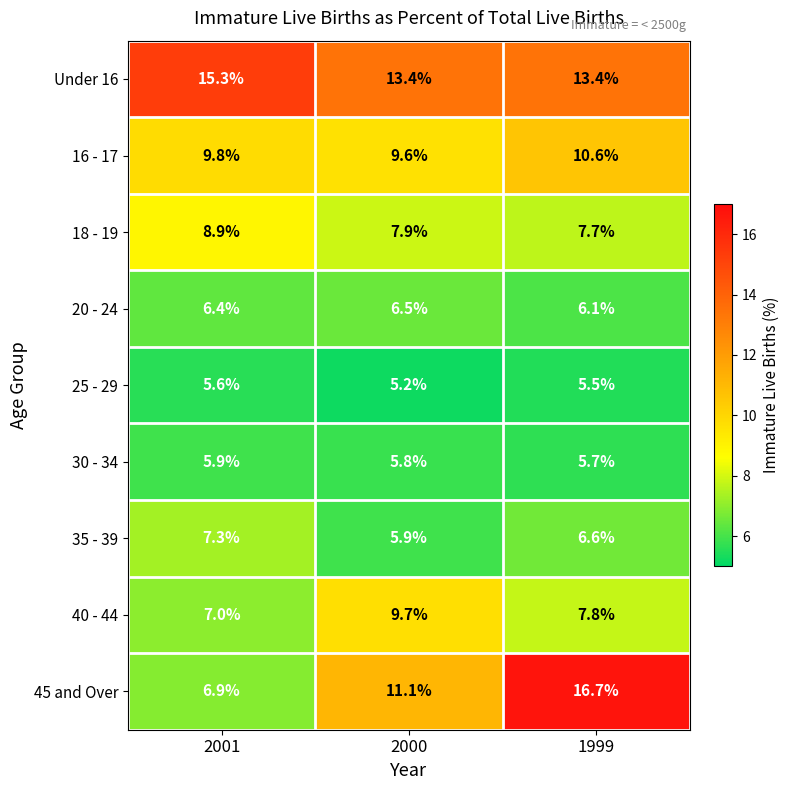

How many distinct data groups are displayed?

9